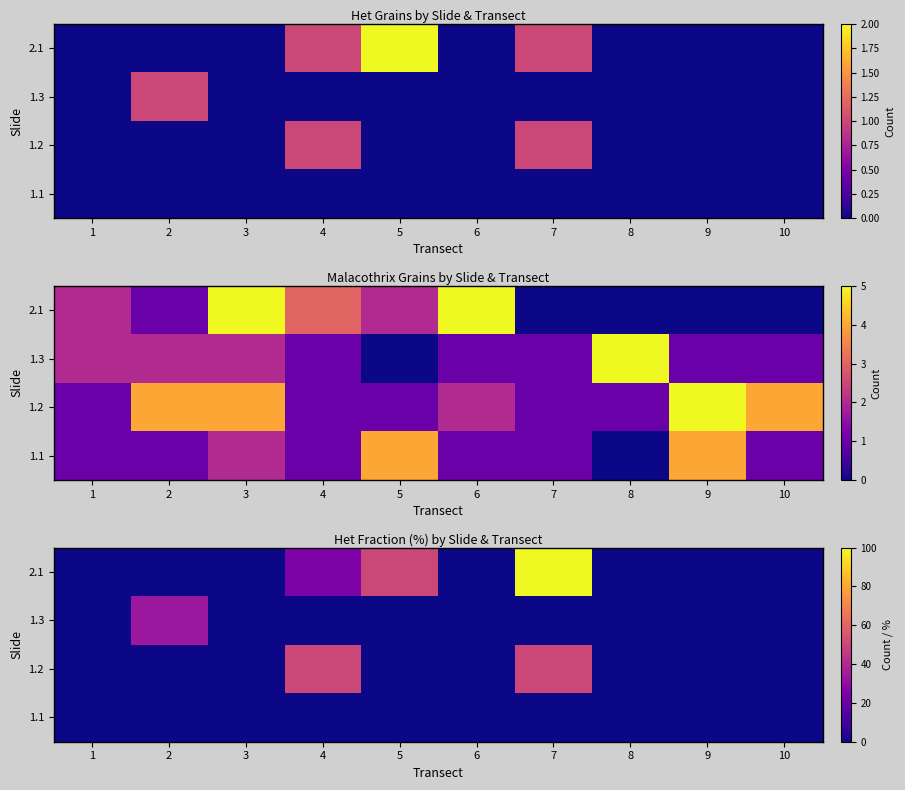

The value of 1.2 at 2 is -26.2. True or false?

False